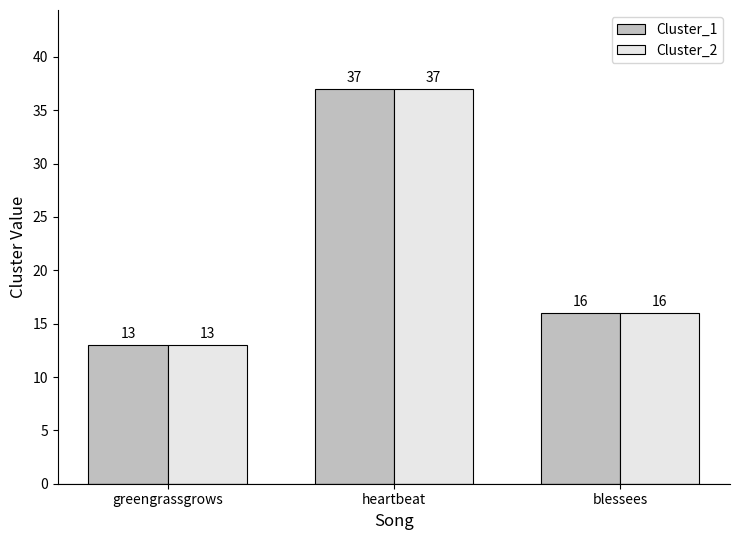

The Cluster_2 series shows 13 at greengrassgrows. True or false?

True